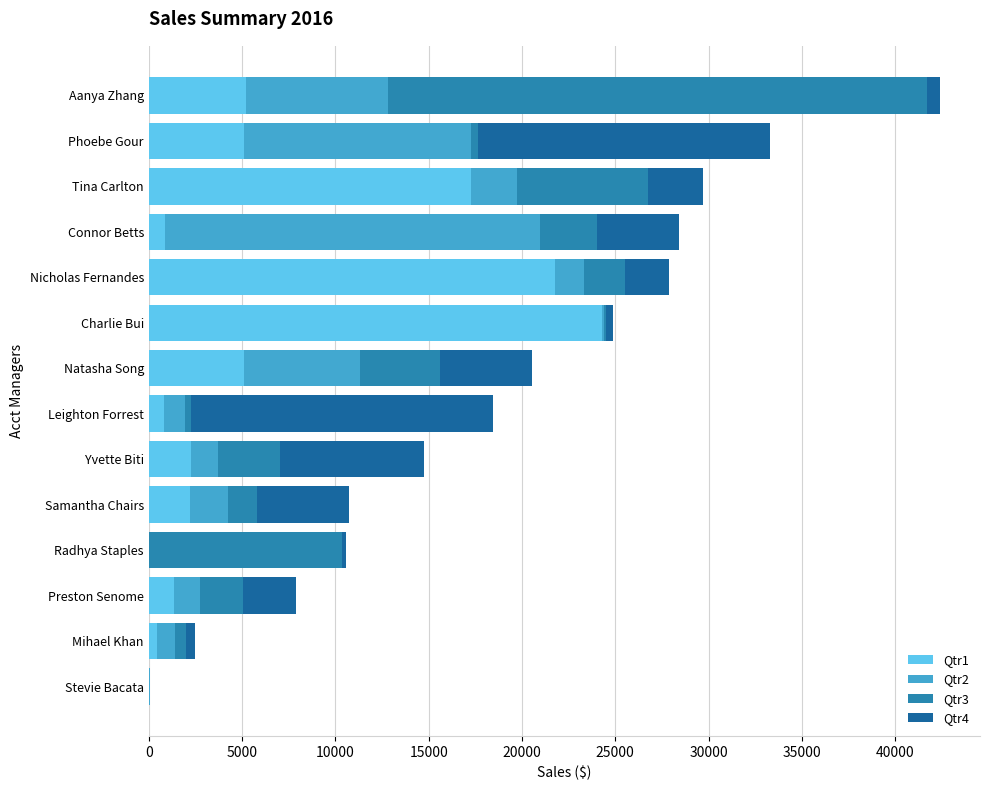

How many data points in Qtr1 are above 2252?

7